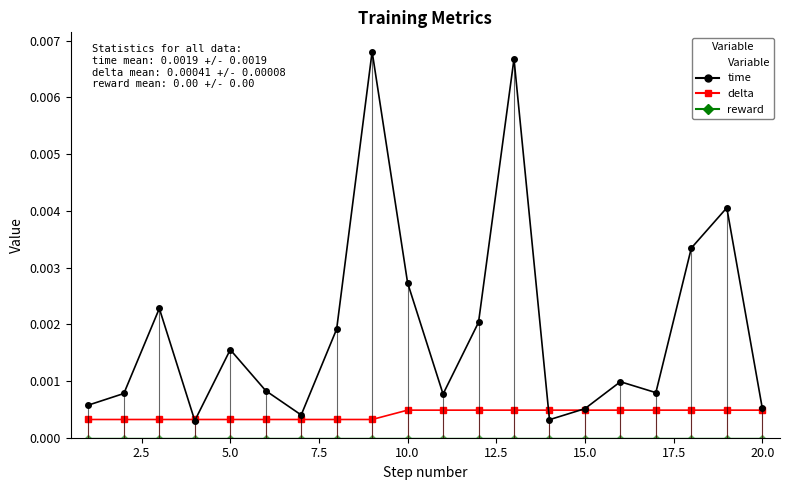

Which series has the largest total across all categories?

time